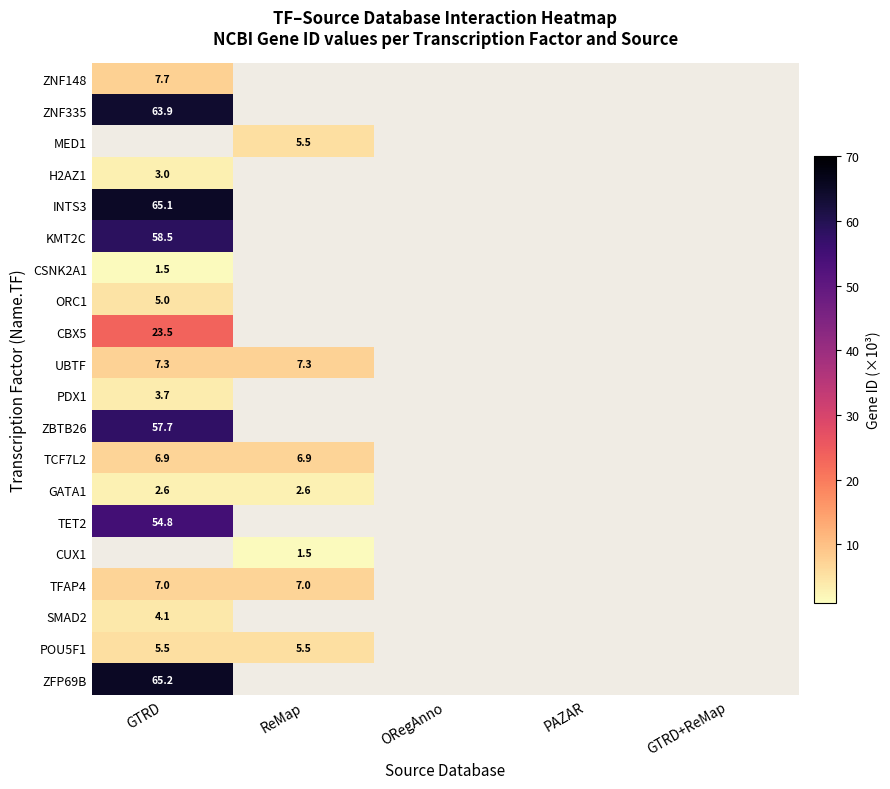

Is it true that GATA1 equals 2.6 at GTRD?

True